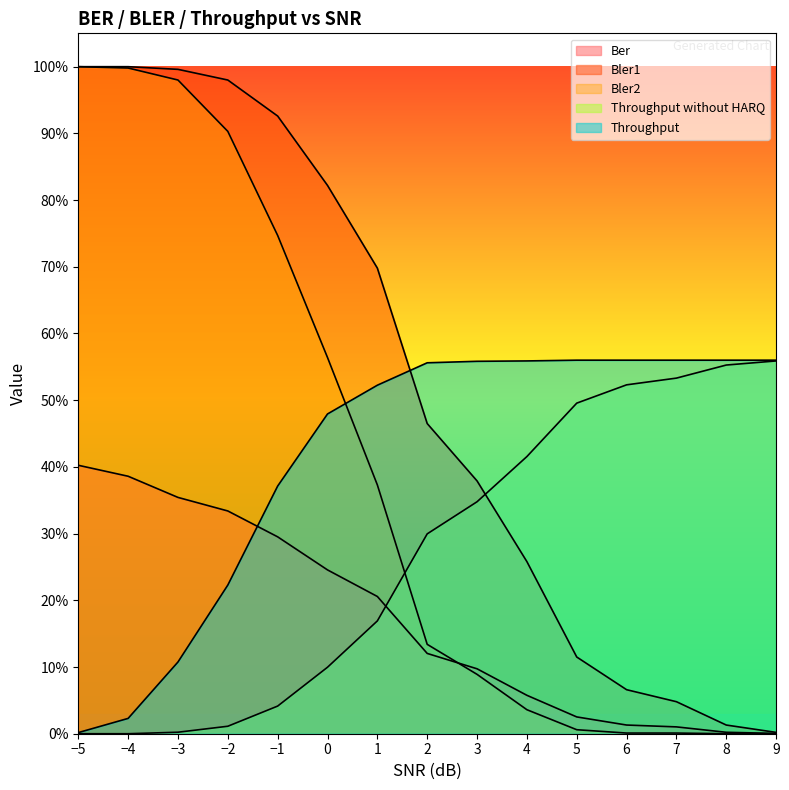

What is the difference between the second highest and second lowest values in the Throughput series?

0.5